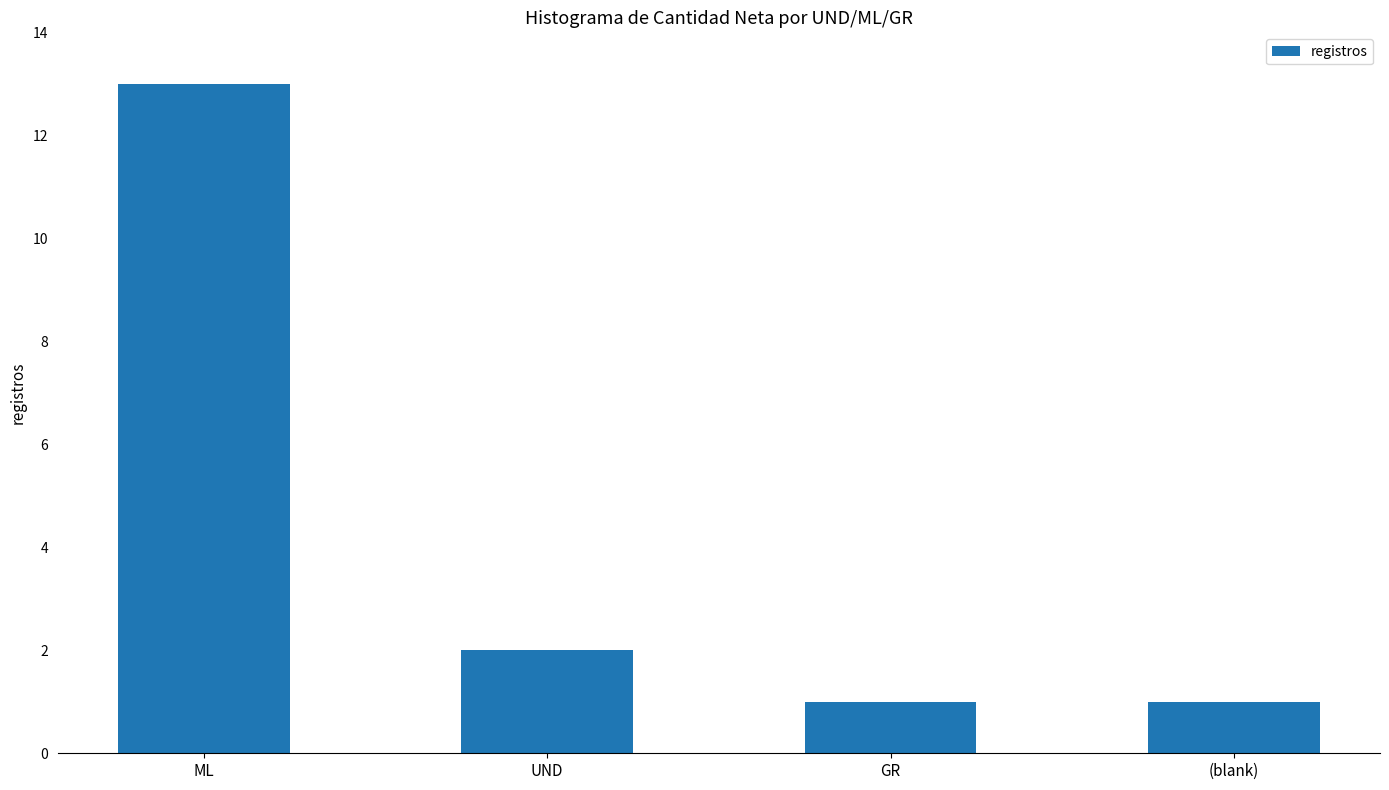

What is the minimum value shown in the chart?

1